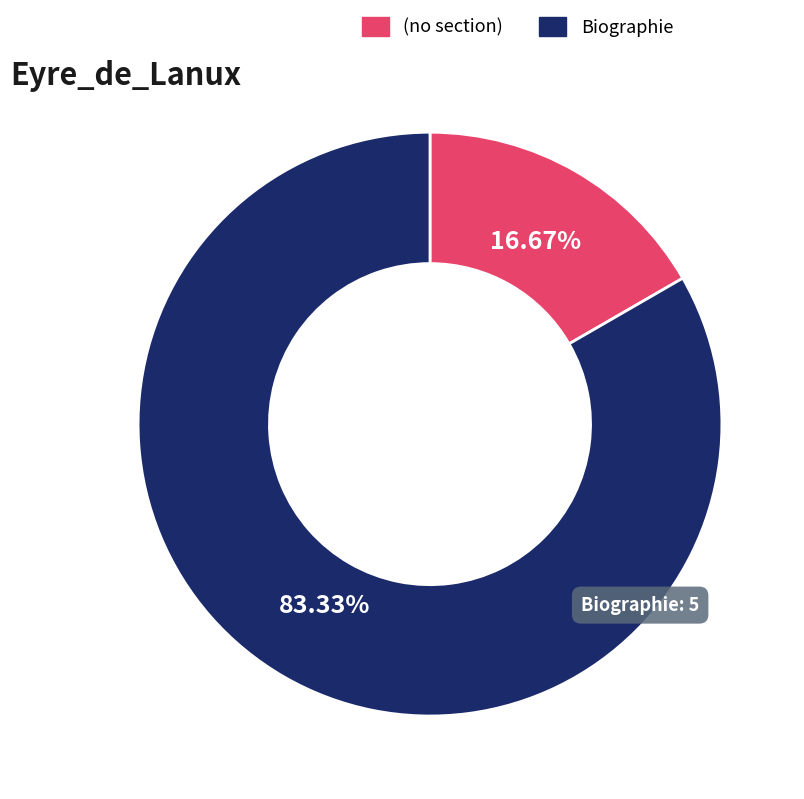

To the nearest percent, what is the average slice percentage?

50%